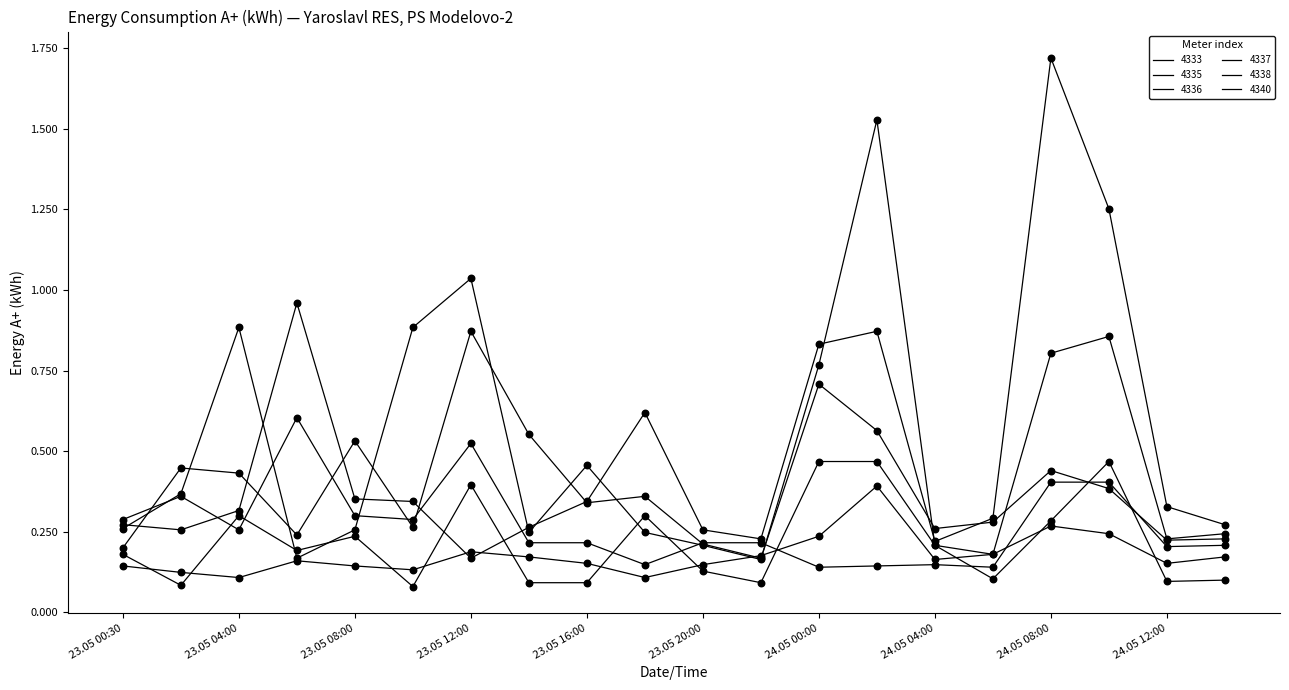

At how many categories does at least one series exceed 1?

4